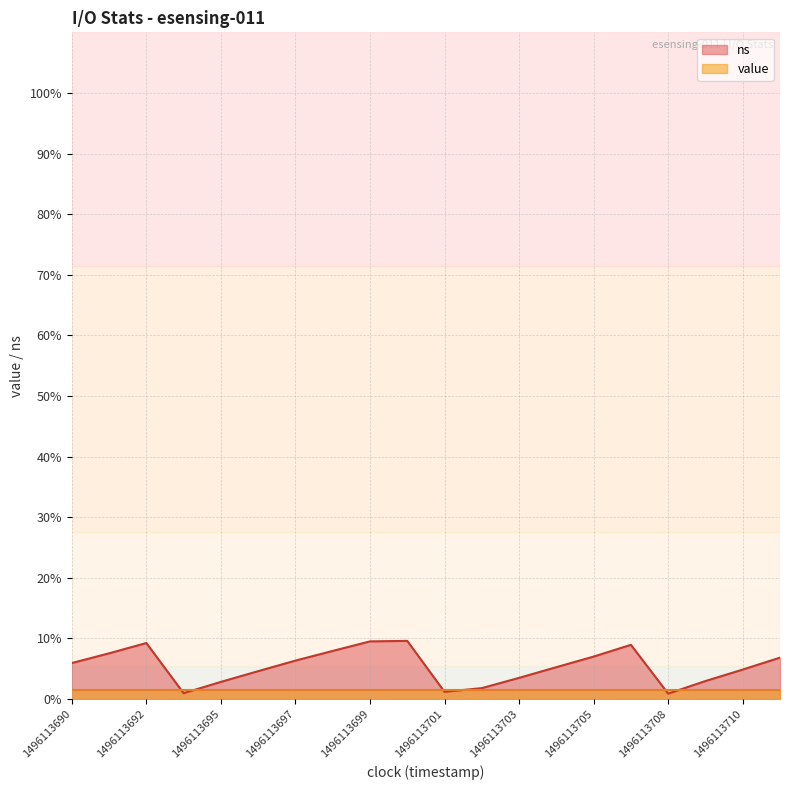

The chart shows a value of 4.9 at 1496113710. True or false?

True